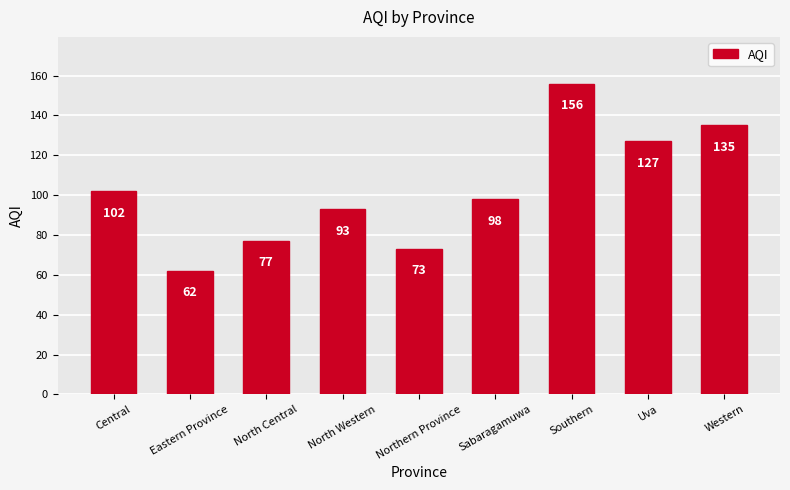

How many bars are there in total?

9